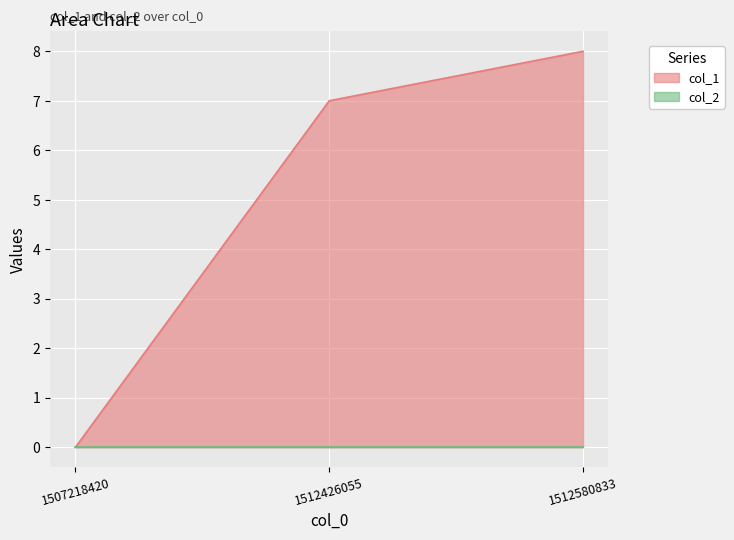

Where does the data first go above 7?

1512580833